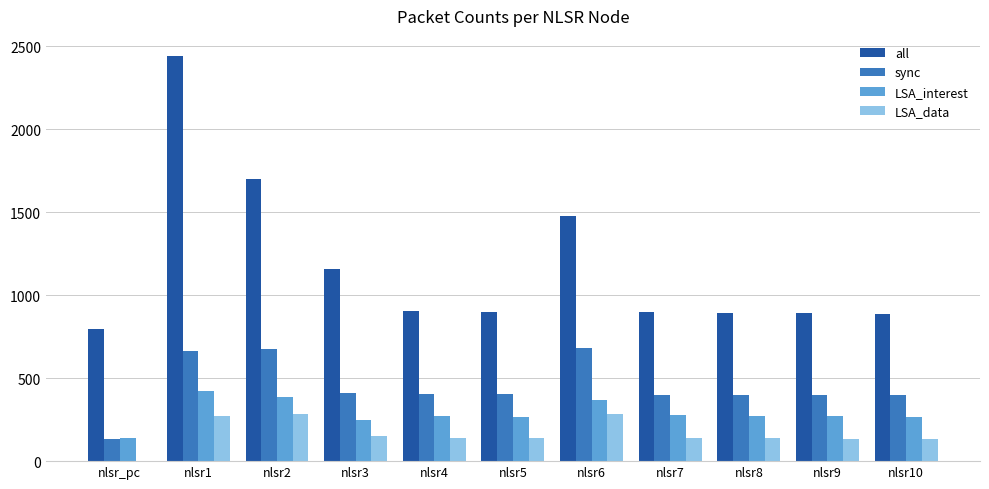

What is the spread (max minus min) of values at nlsr9?

760